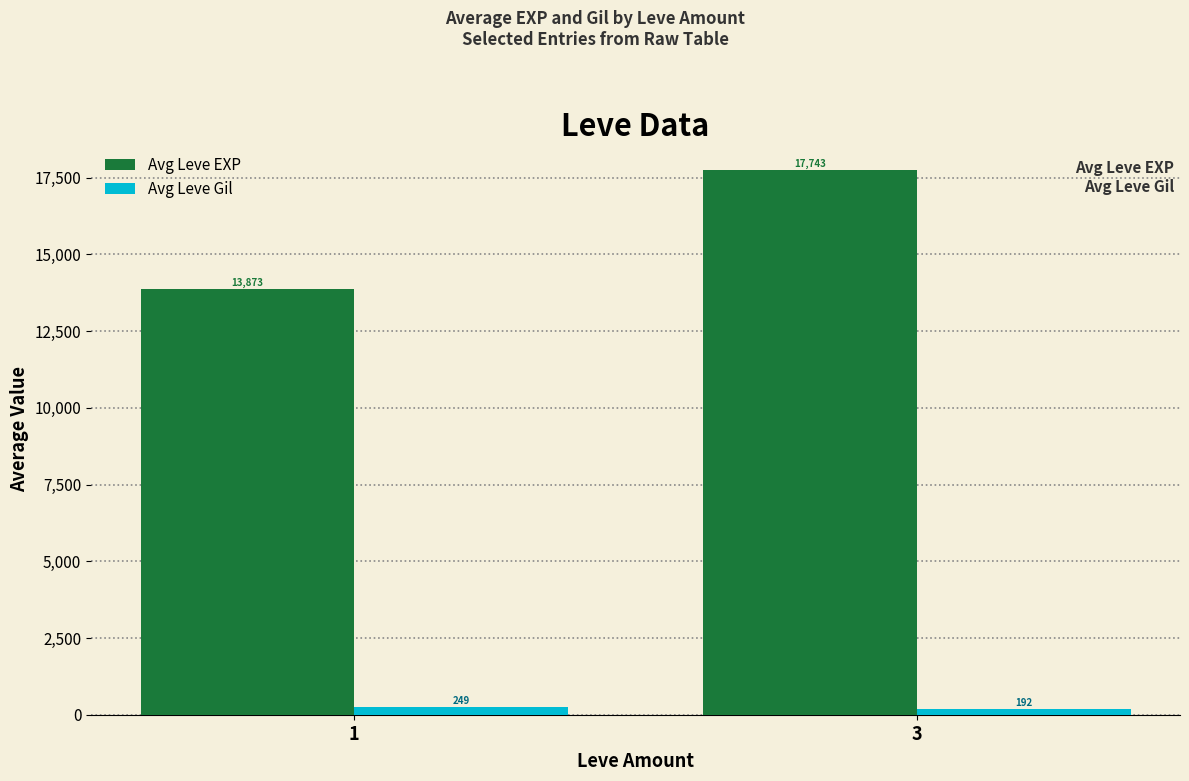

What is the value of the Avg Leve EXP bar at the 2nd from the left?

17743.1